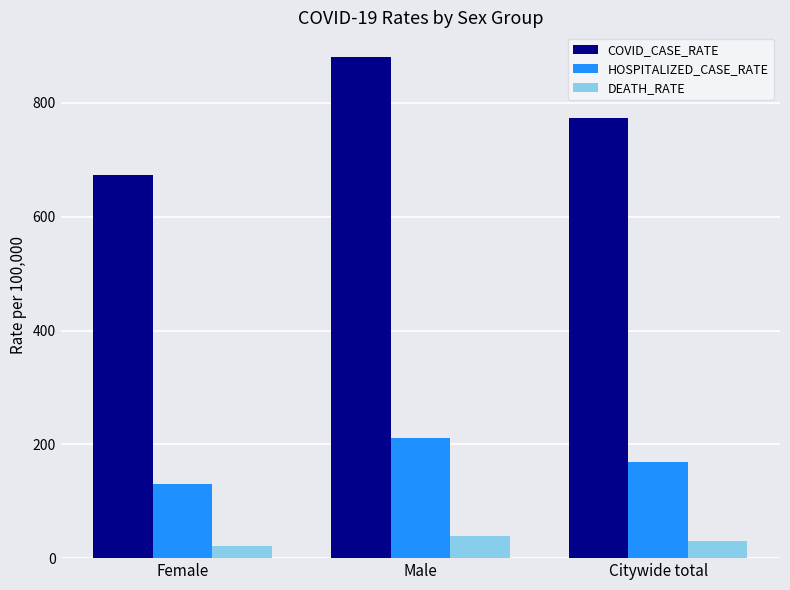

Is it true that COVID_CASE_RATE equals 1342.6 at Citywide total?

False